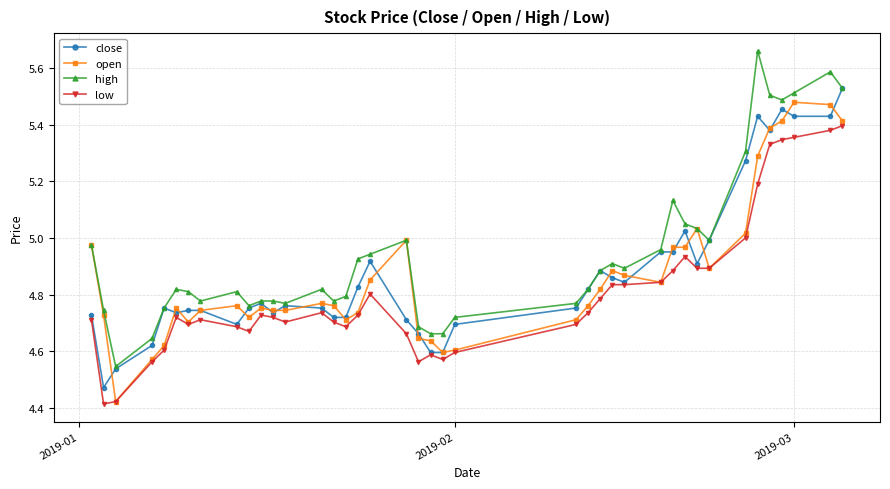

What are all the series names shown in the legend?

close, open, high, low